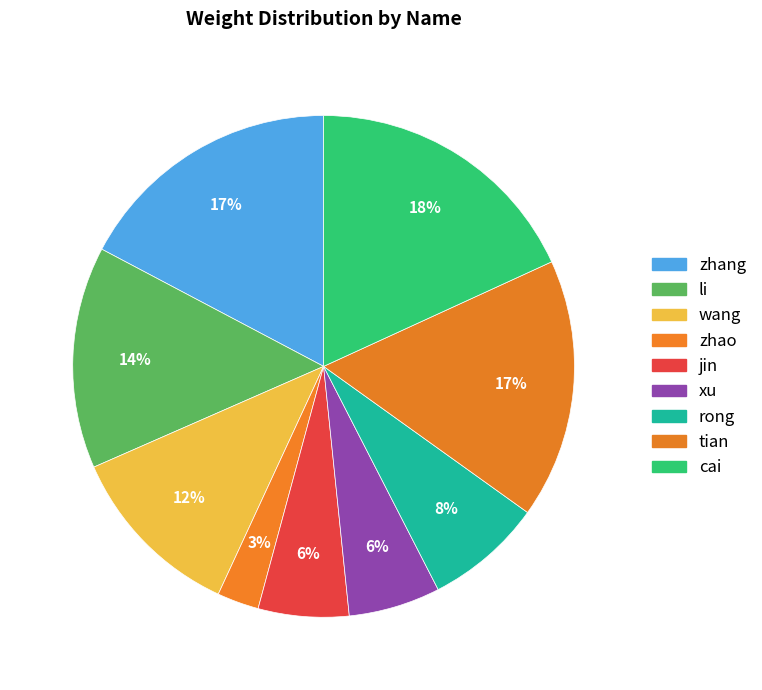

Approximately how many times larger is the value at li compared to zhang?

0.8